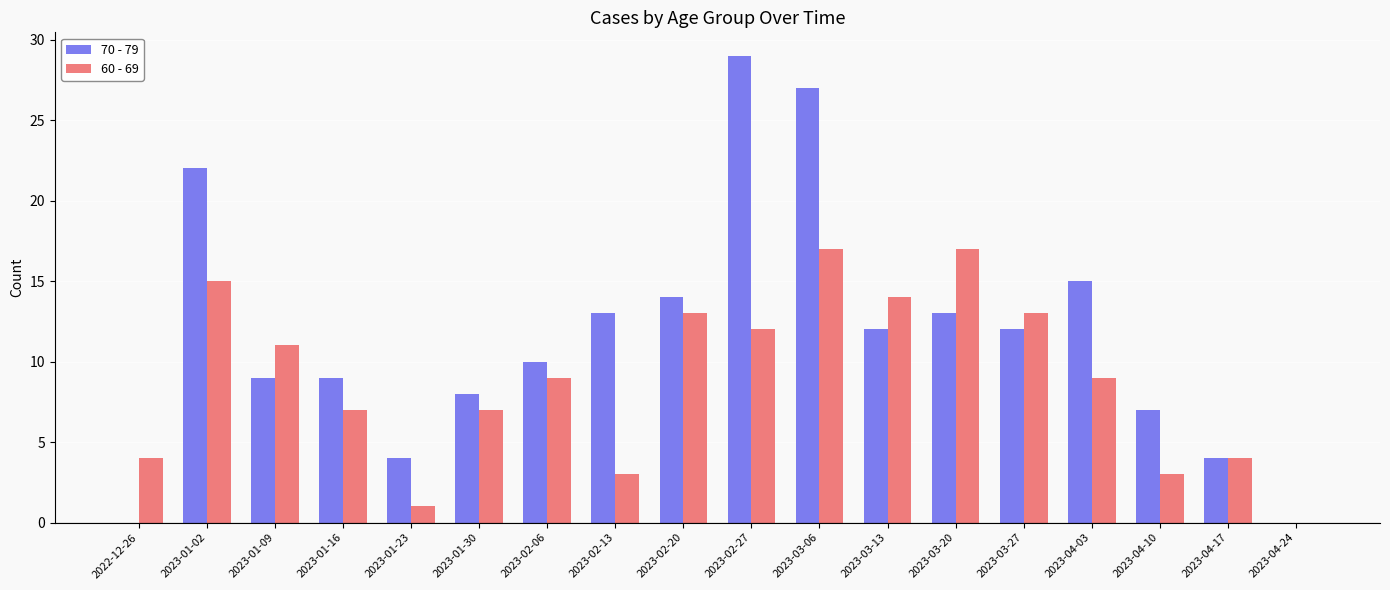

Is it true that 60 - 69 equals 2 at 2023-04-17?

False